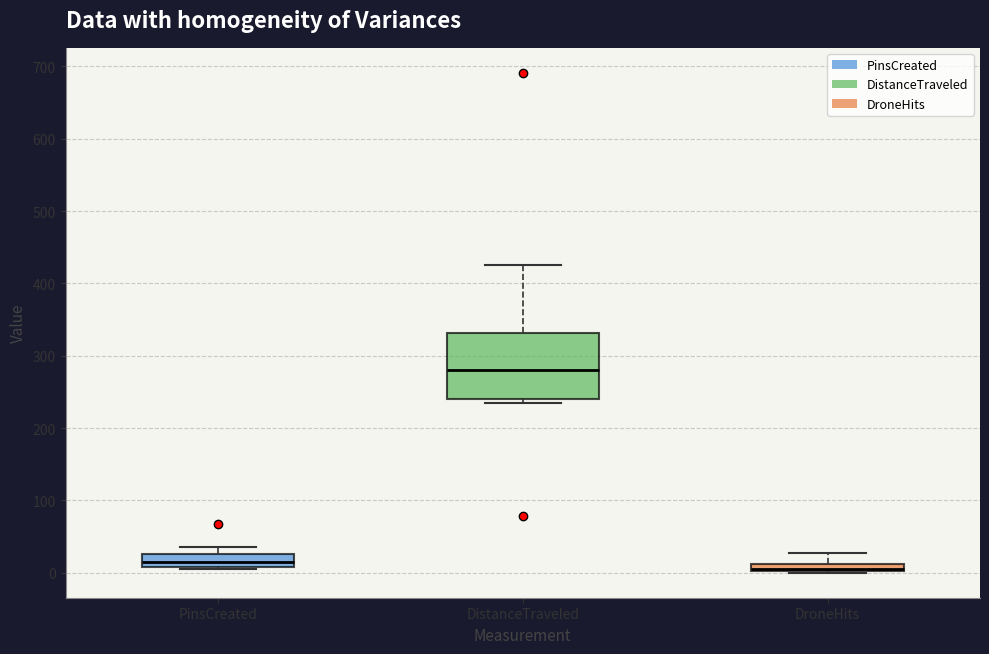

Comparing the boxes themselves (not the whiskers), which one is the tallest?

DistanceTraveled